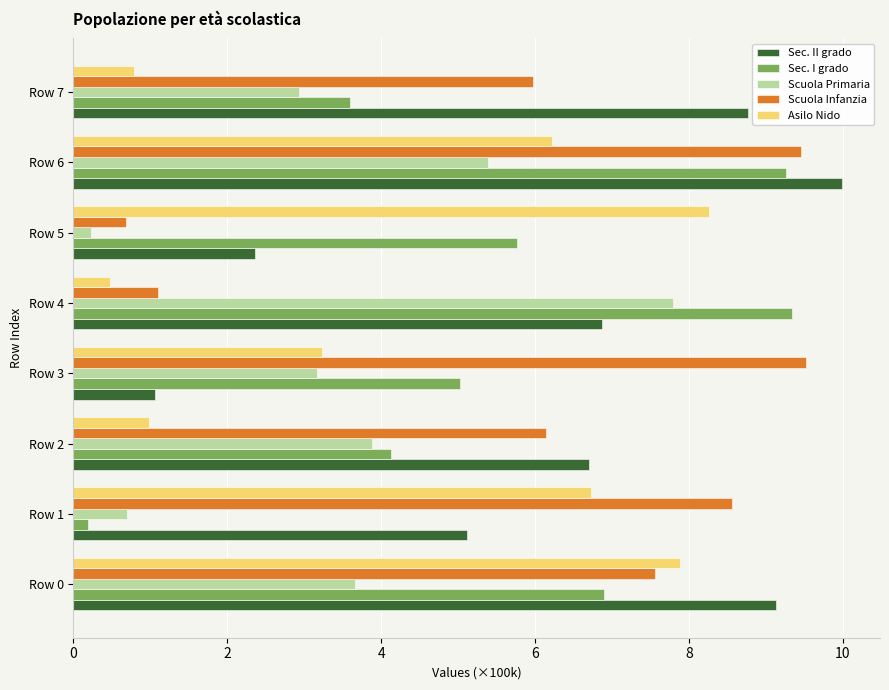

Rank the series by their maximum value, from lowest to highest.

Scuola Primaria, Asilo Nido, Sec. I grado, Scuola Infanzia, Sec. II grado